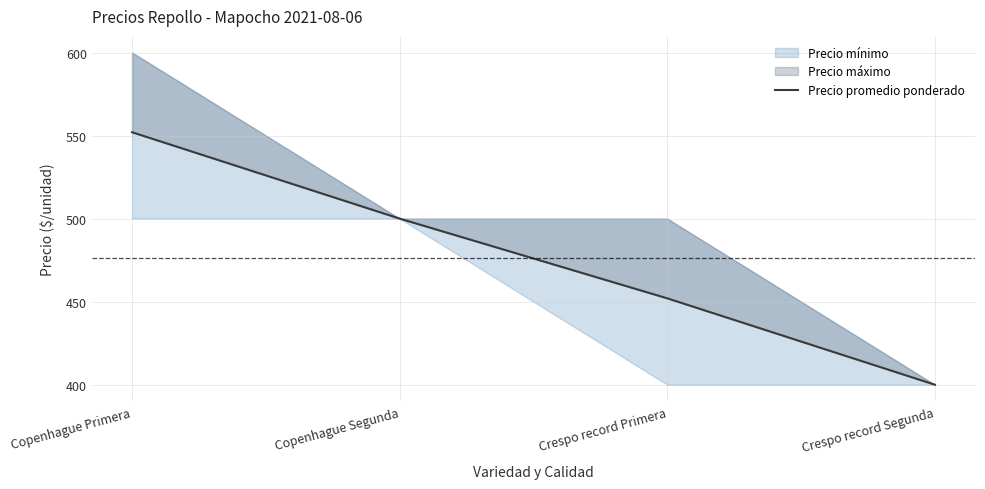

Is it true that the value at Crespo record Segunda is 253?

False